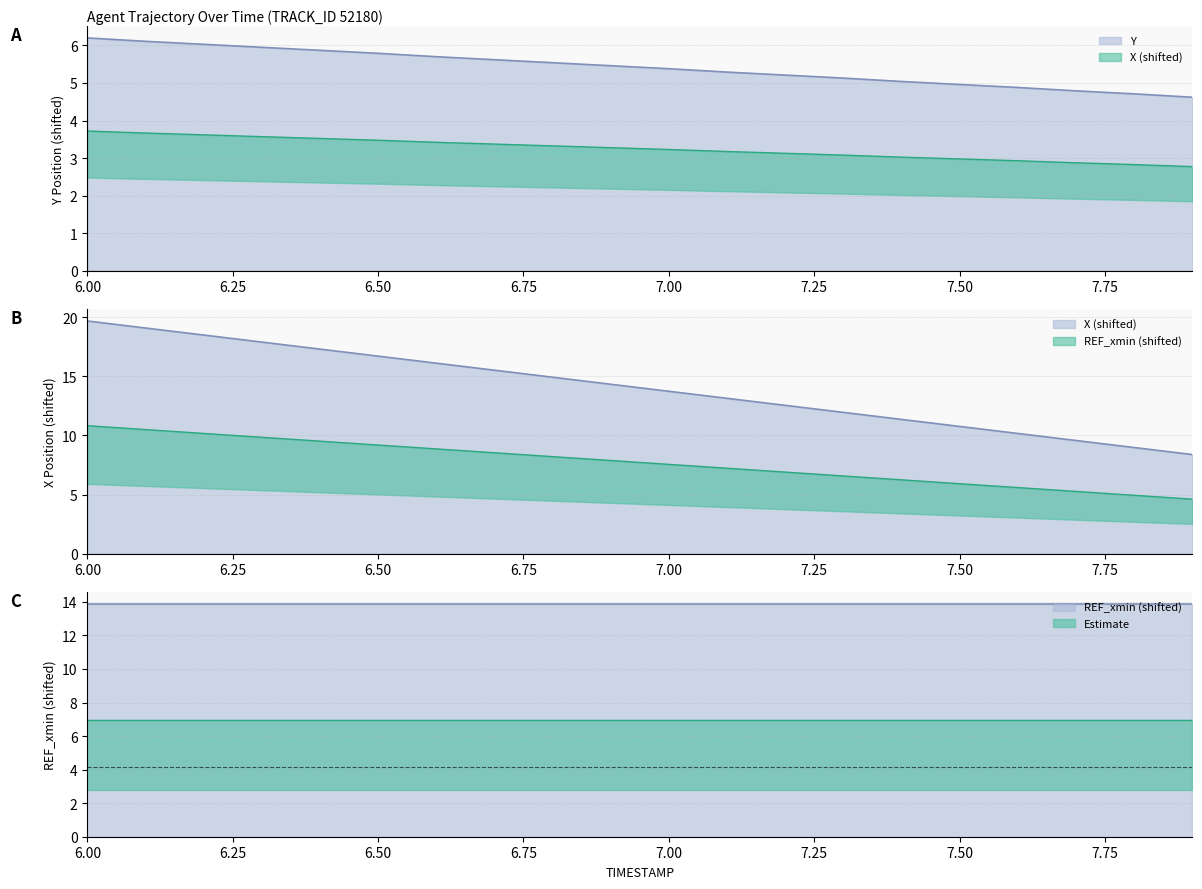

True or false: X and Y cross at least once.

False